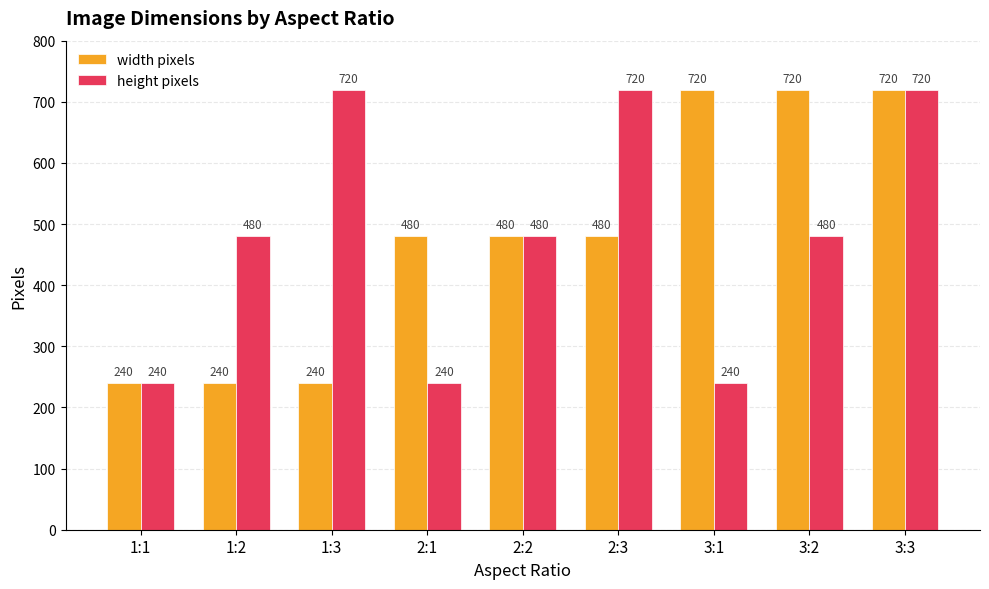

Count the width pixels values in the range 240 to 720.

9